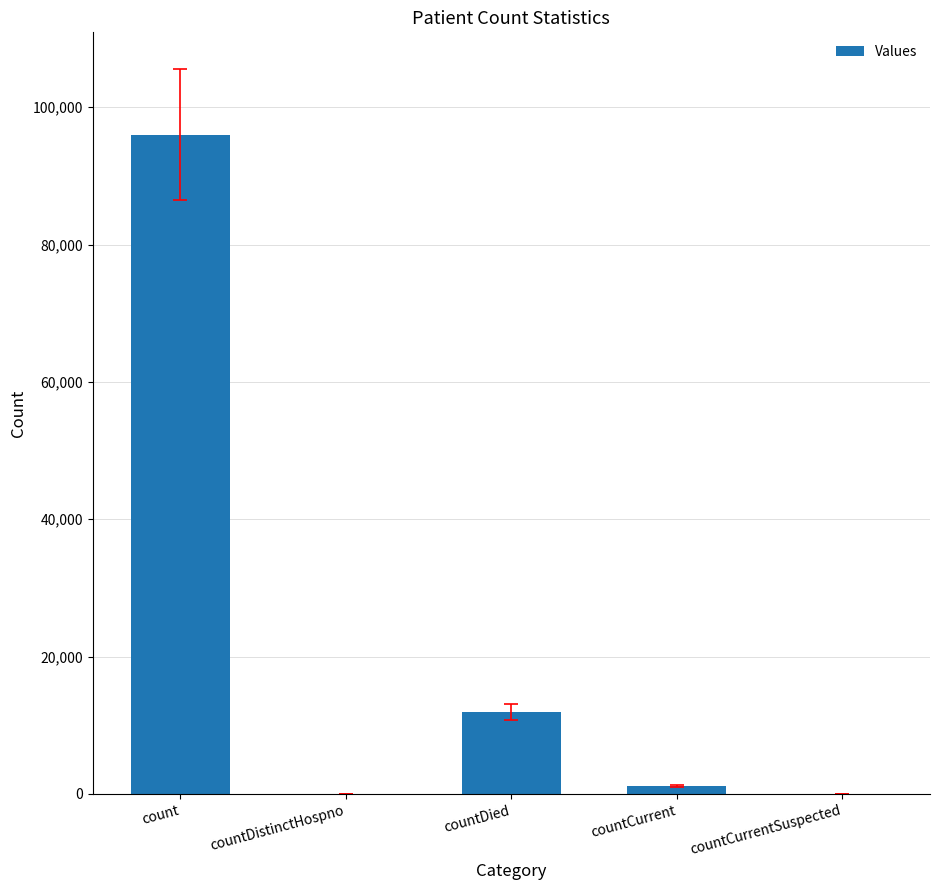

What is the sum of all values?

109098